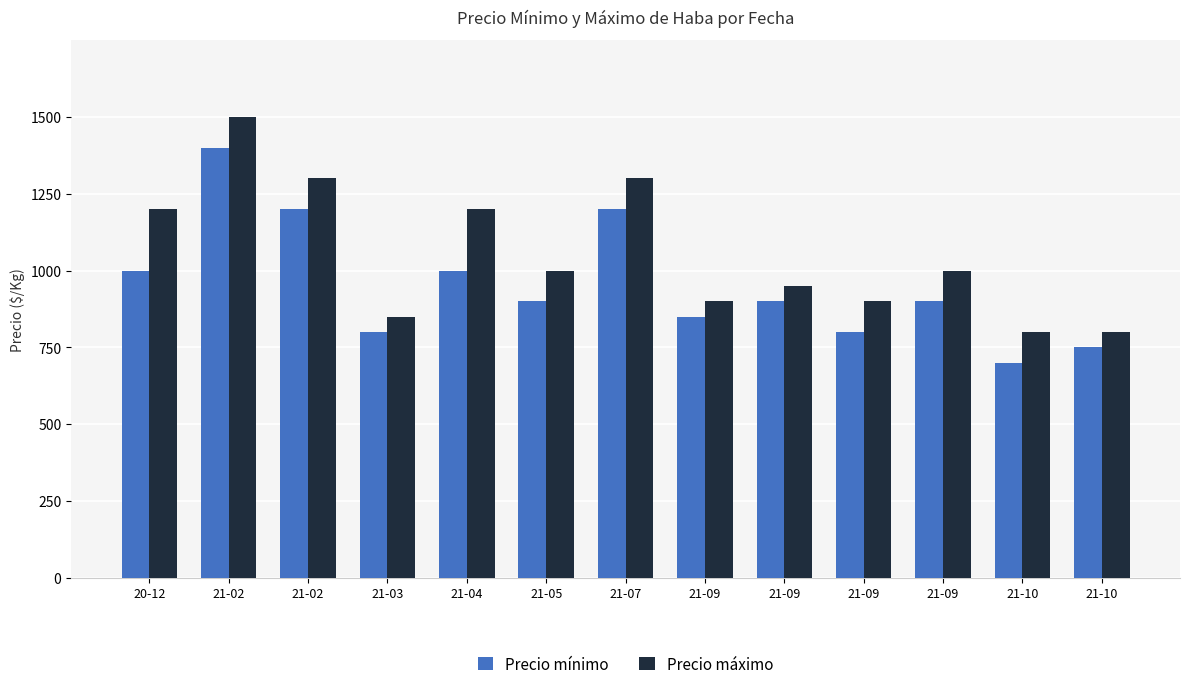

Are the bars grouped side by side (vs. stacked)?

Yes